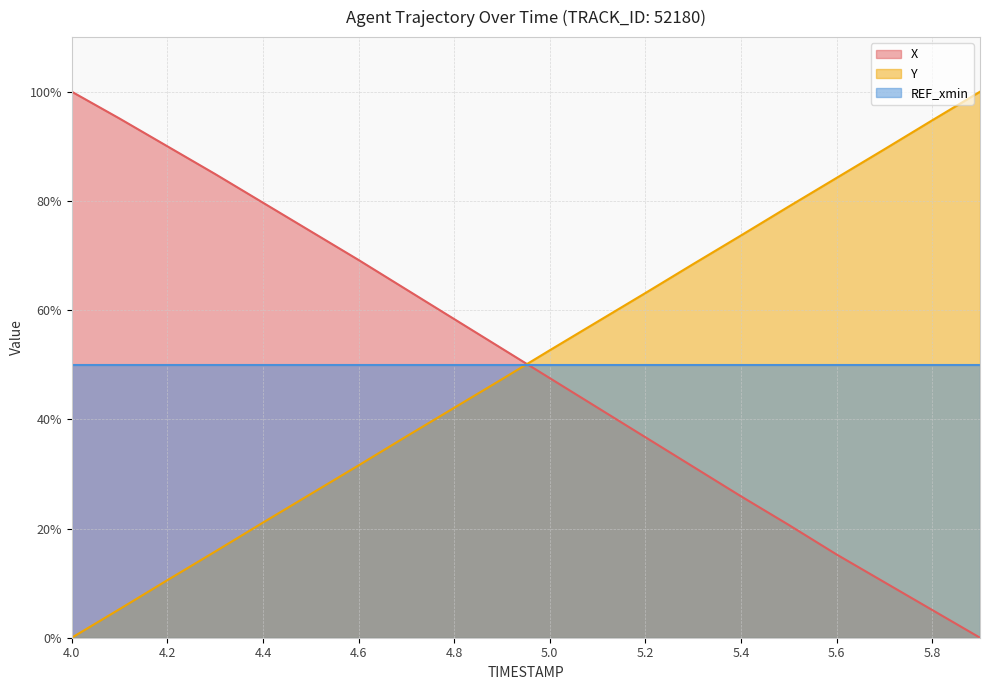

Which series has the largest total across all categories?

X